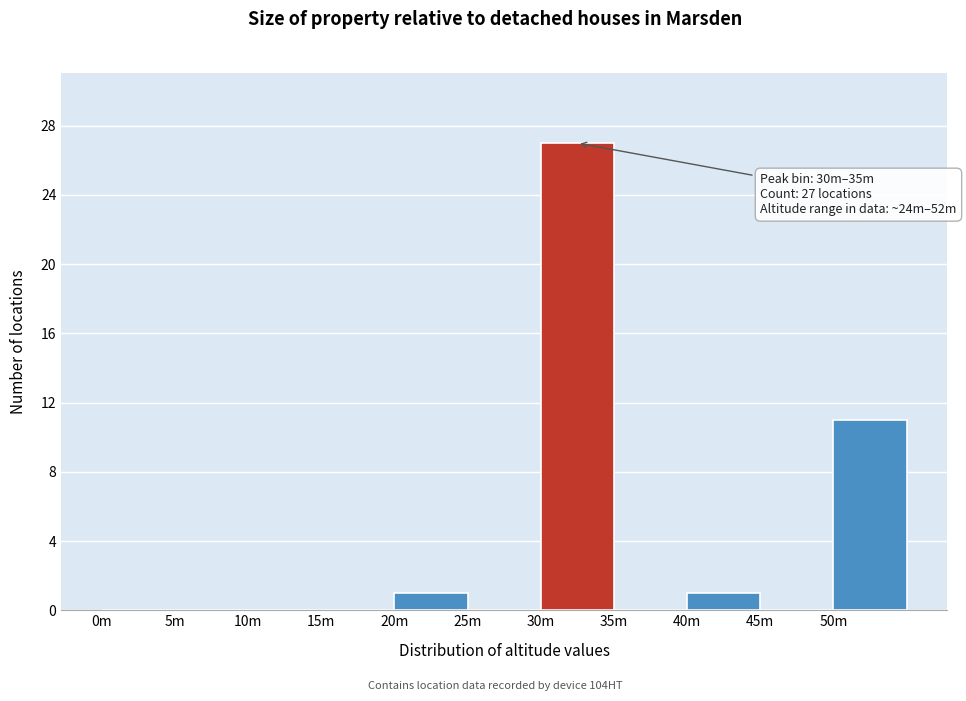

Reading left to right, list all the values displayed in this chart.

0m=0	5m=0	10m=0	15m=0	20m=1	25m=0	30m=27	35m=0	40m=1	45m=0	50m=11